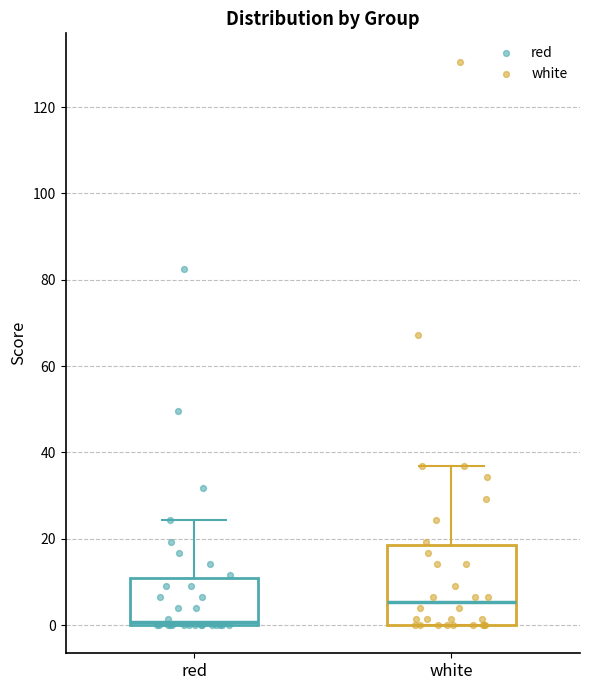

Reading left to right, read every box against the y-axis: the position of its median line, the range the box covers, and the ends of its whiskers. The values are not printed on the chart, so give them approximately, as read against the axis.

red: median 0 (just above the box's lower edge), box 0 to 10, whiskers 0 to 24
white: median 6, box 0 to 18, whiskers 0 to 36